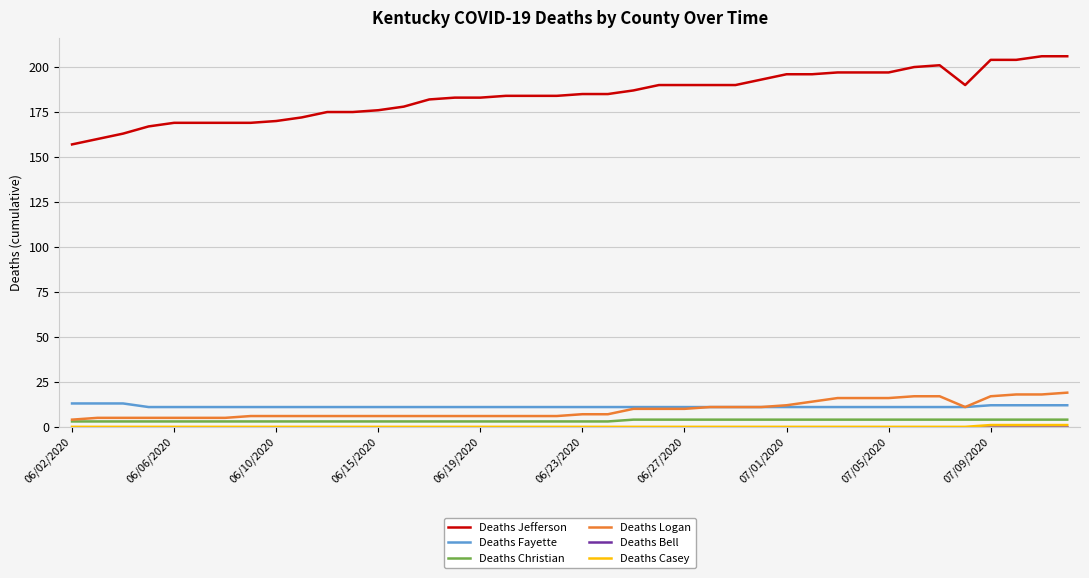

True or false: Deaths Christian and Deaths Fayette cross at least once.

False